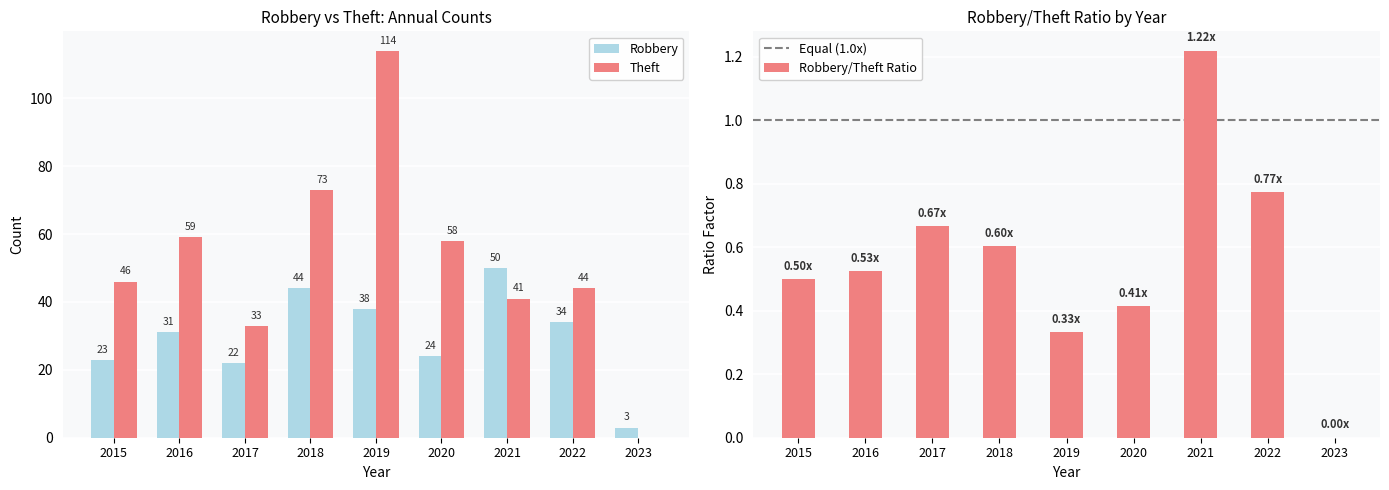

The Theft series shows 44 at 2022. True or false?

True